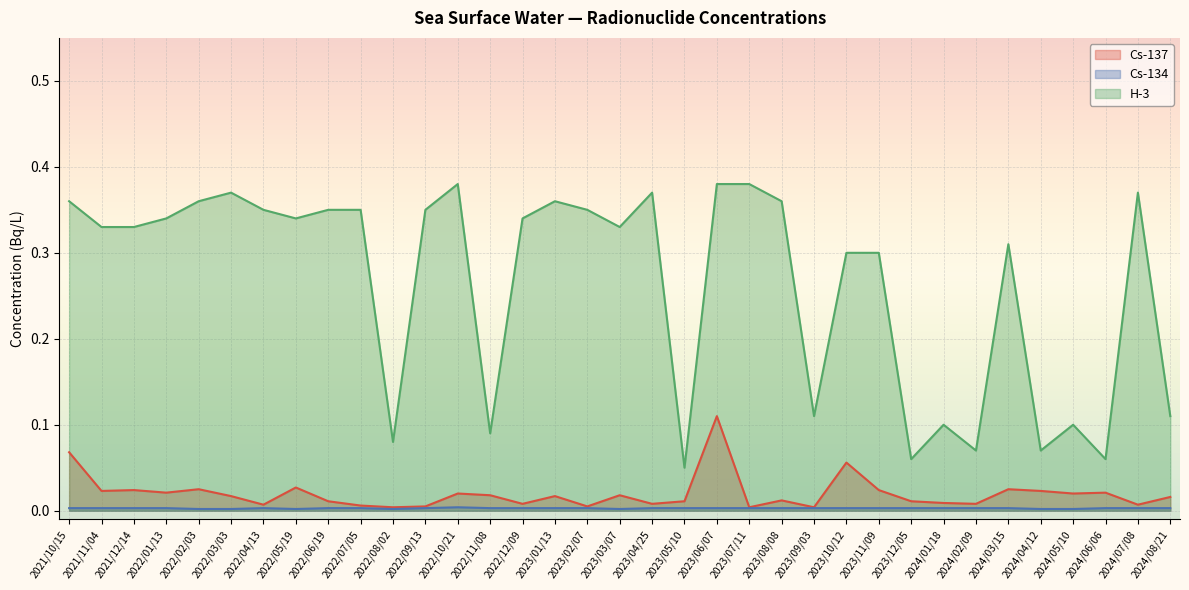

What is the difference between the H-3 values at 2023/09/03 and 2023/12/05?

0.1